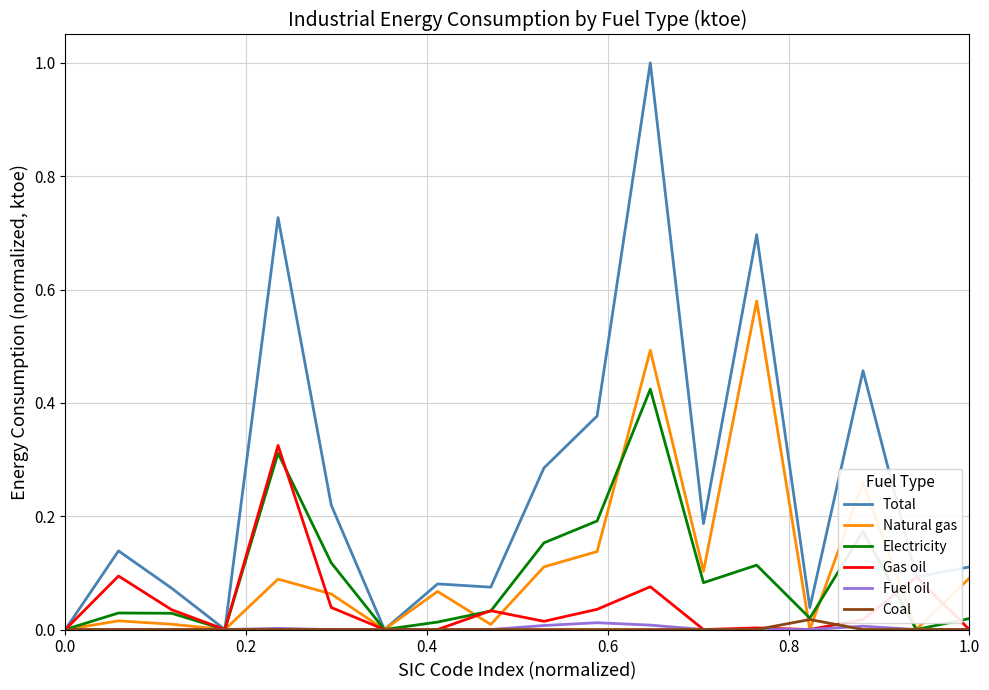

Which series has the largest total across all categories?

Total